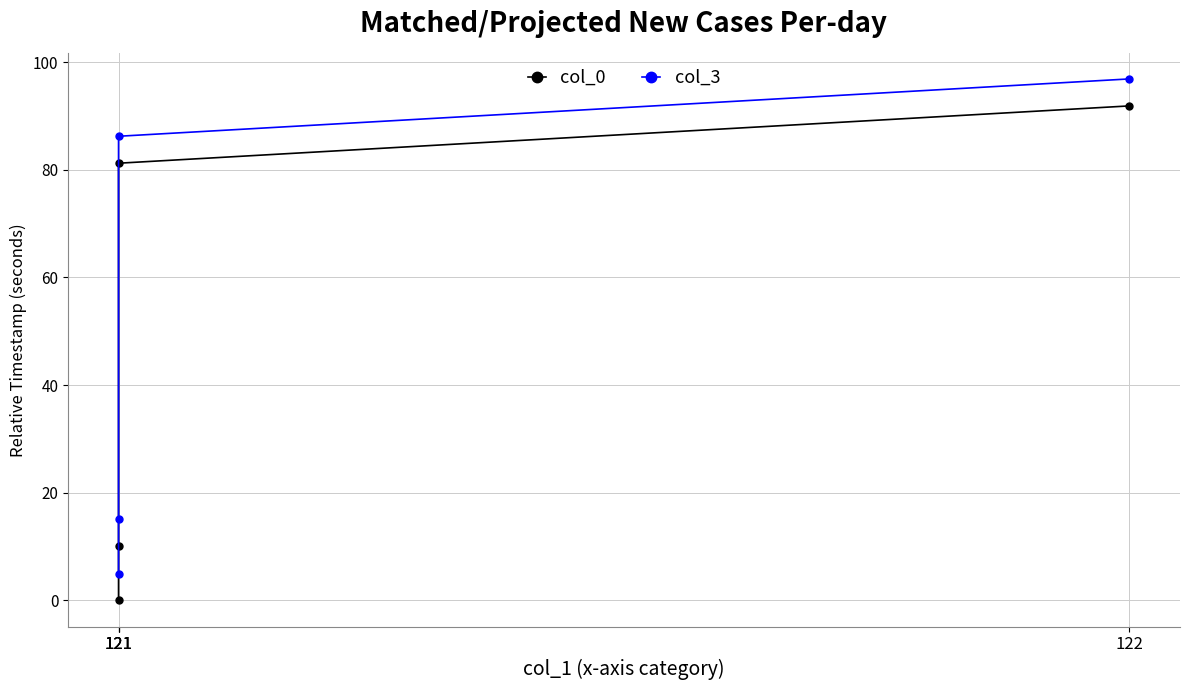

Is this an area chart (filled region under the line)?

No